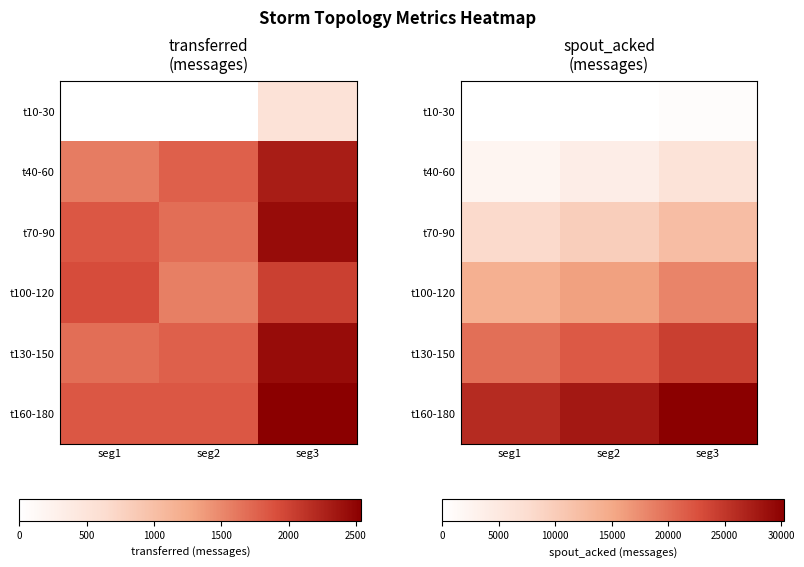

At which category is the sum across all series the highest?

seg3